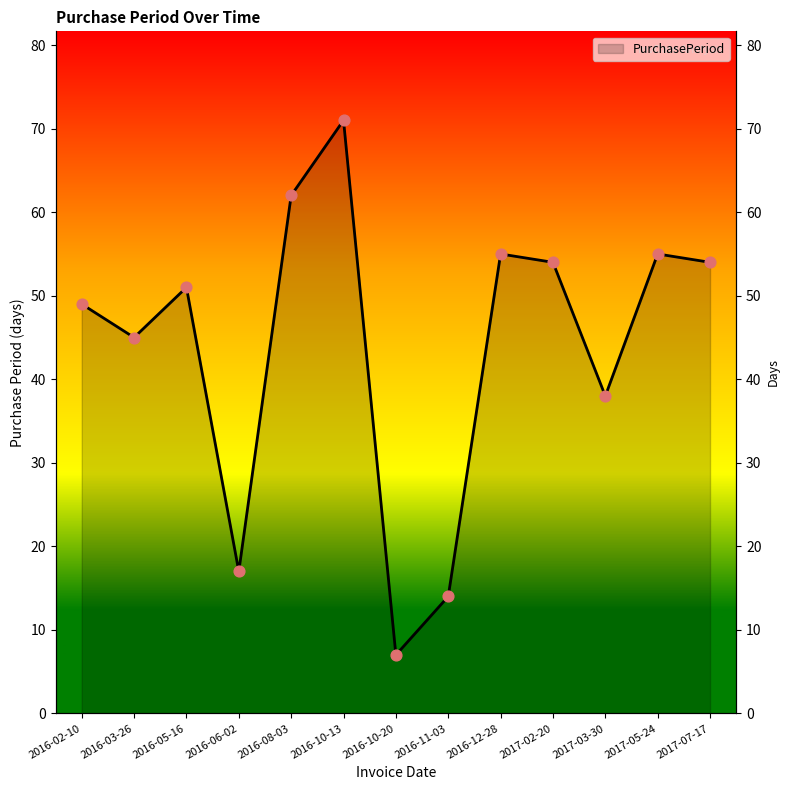

Between 2016-12-28 and 2016-03-26, which is larger?

2016-12-28